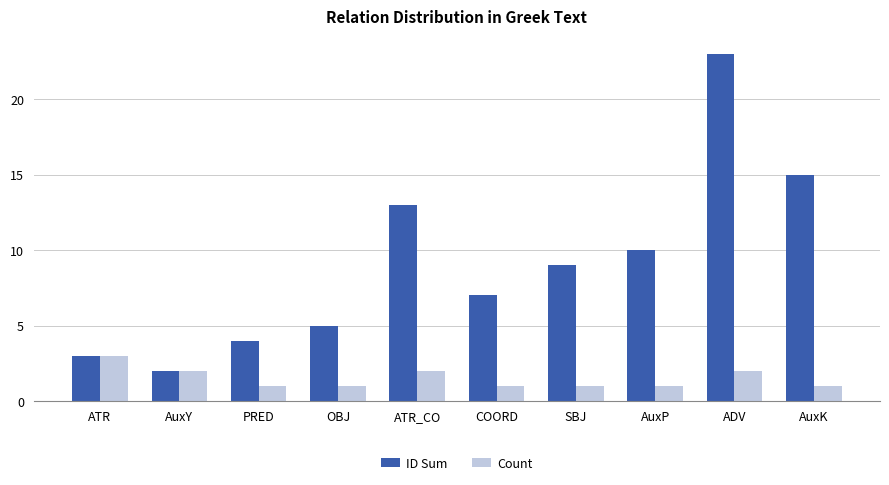

What is the label of the 1st bar from the left?

ATR